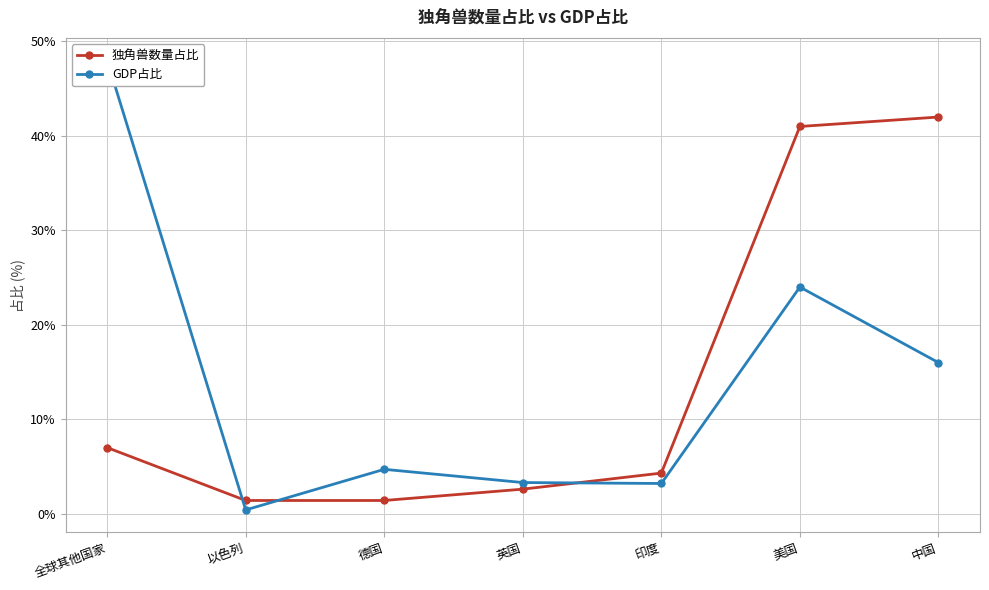

What is the lowest value of the 独角兽数量占比 series?

1.4